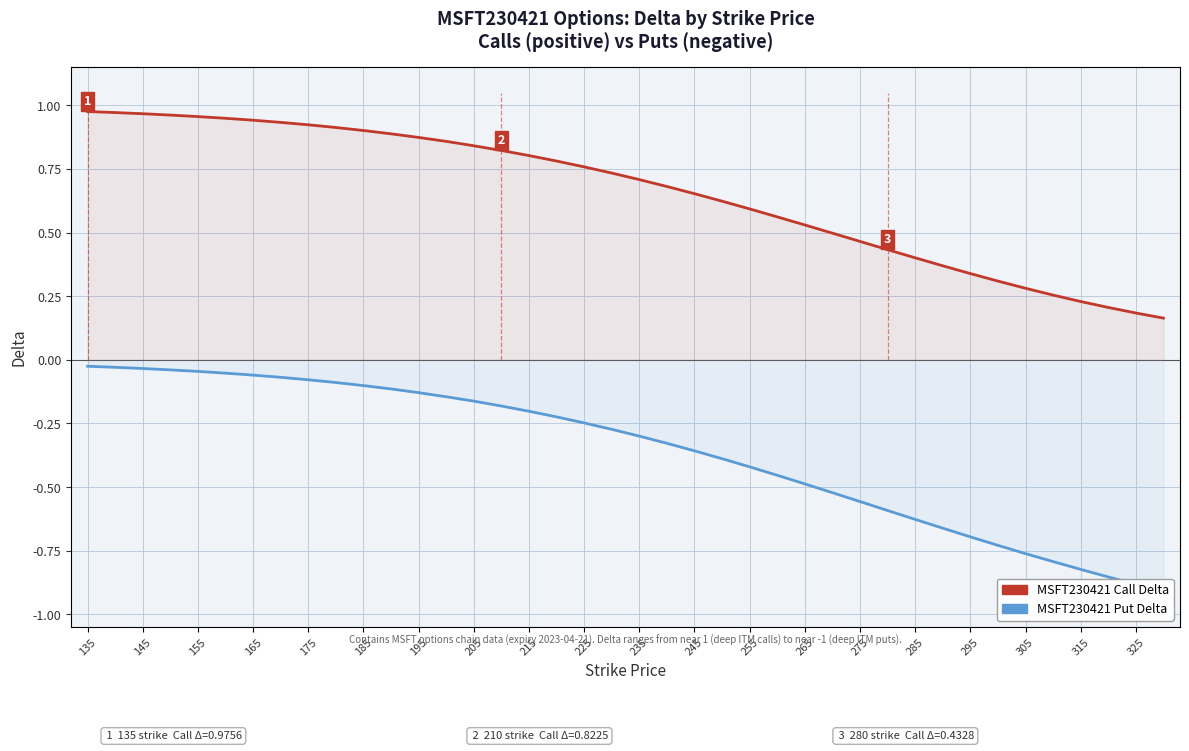

Which series has the largest total across all categories?

Call Delta